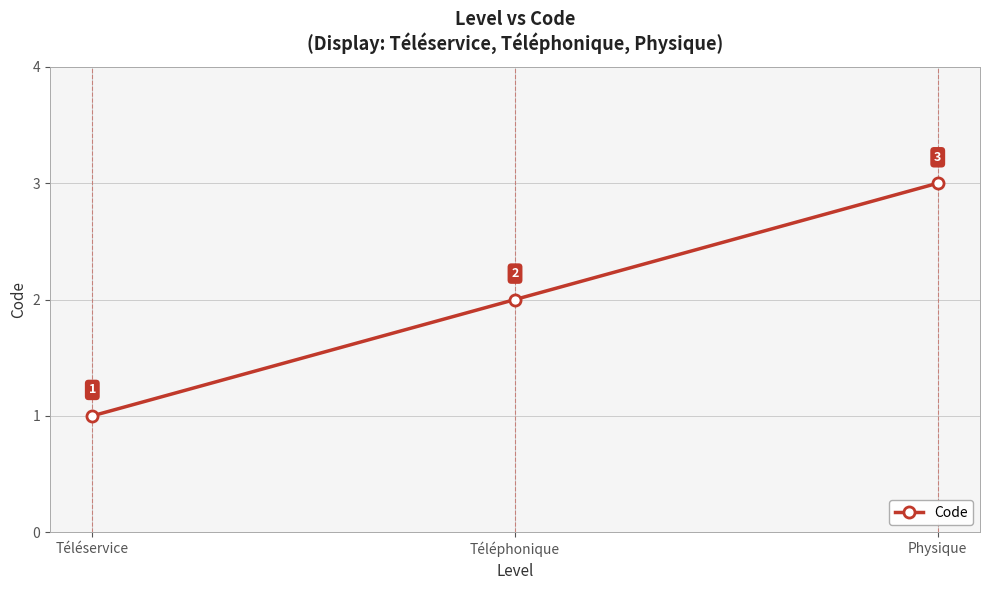

Between Téléphonique and Physique, which is larger?

Physique